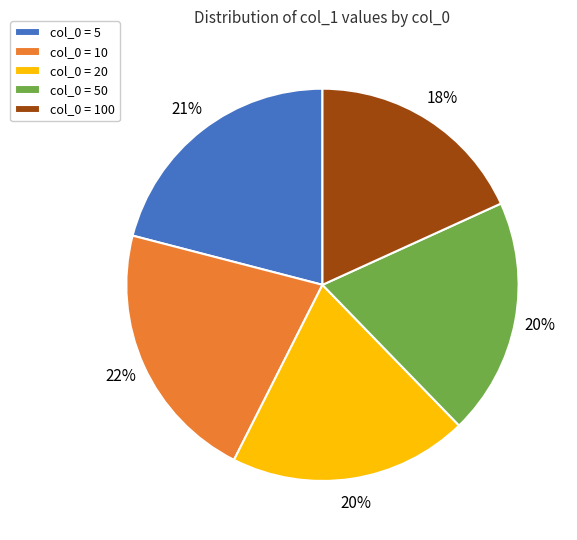

Count the number of slices in the pie.

5